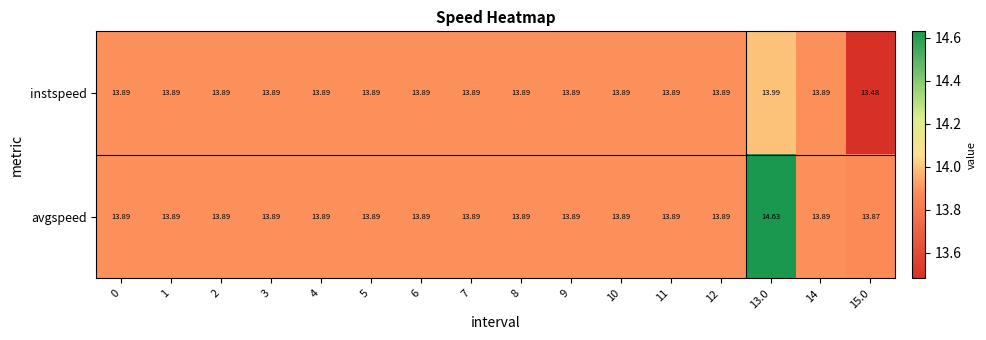

Which series has the widest spread of values?

avgspeed